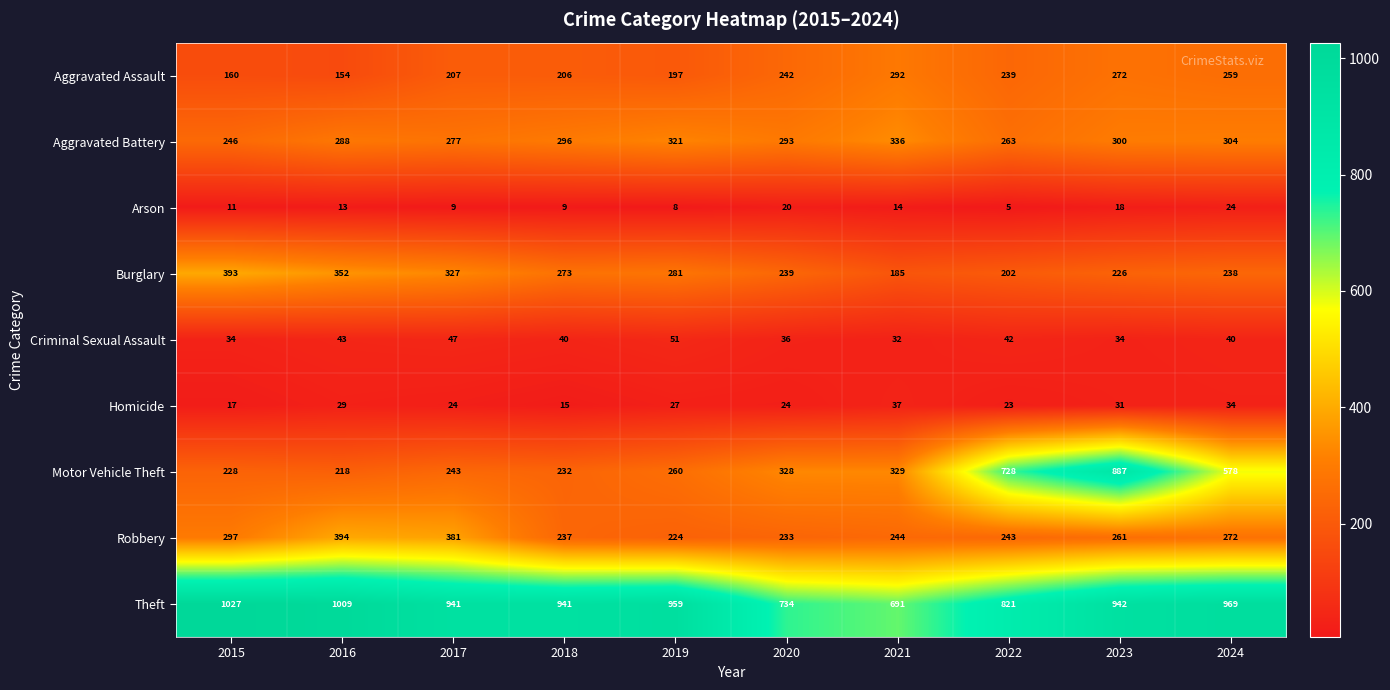

Where is Robbery nearest to the value 309?

2015